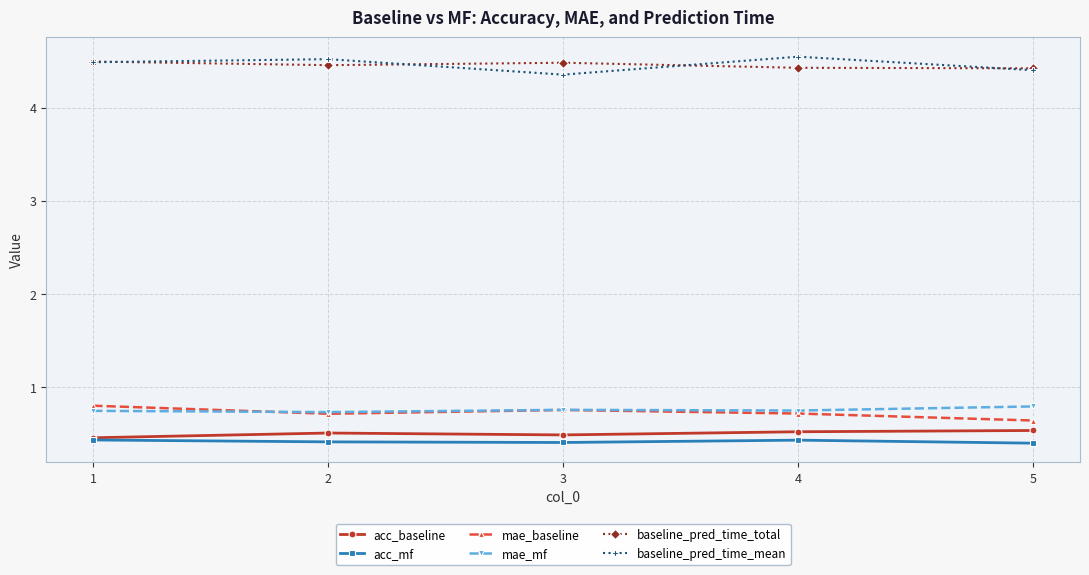

Which category has the lowest value in the mae_baseline series?

5